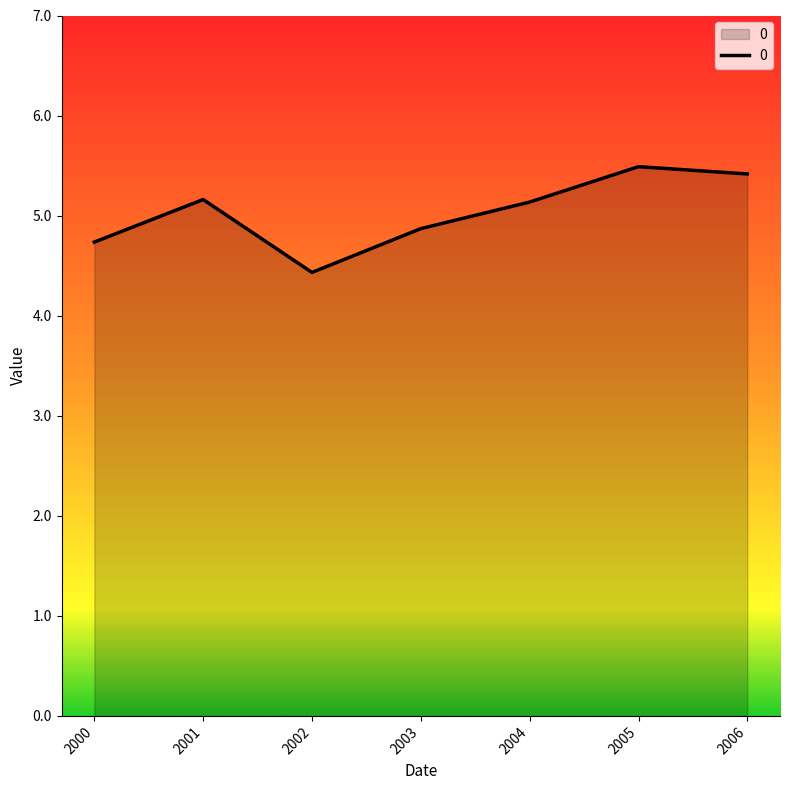

What is the difference between the maximum and minimum values?

1.1